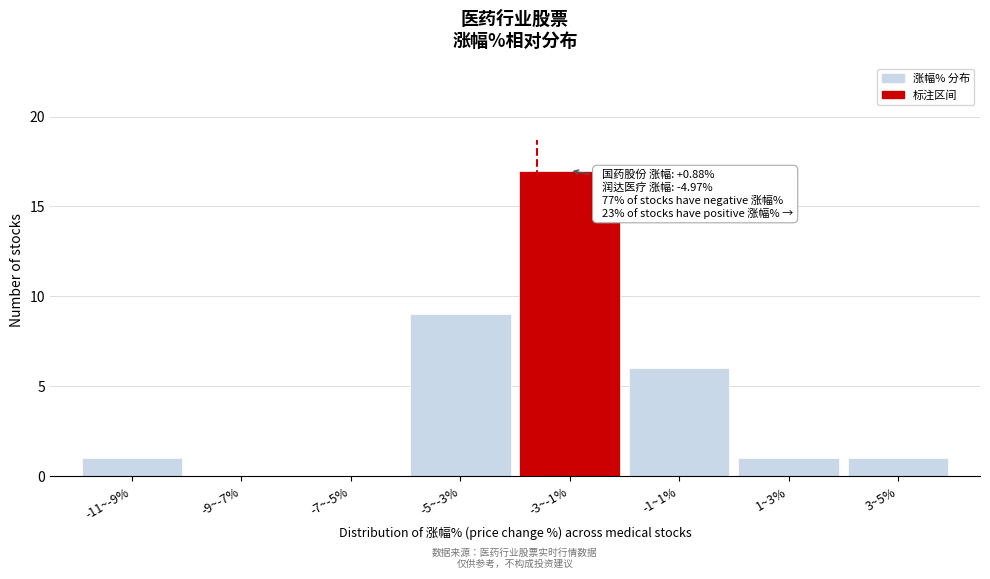

Reading left to right, extract all data points from this chart.

-11~-9%=1	-9~-7%=0	-7~-5%=0	-5~-3%=9	-3~-1%=17	-1~1%=6	1~3%=1	3~5%=1